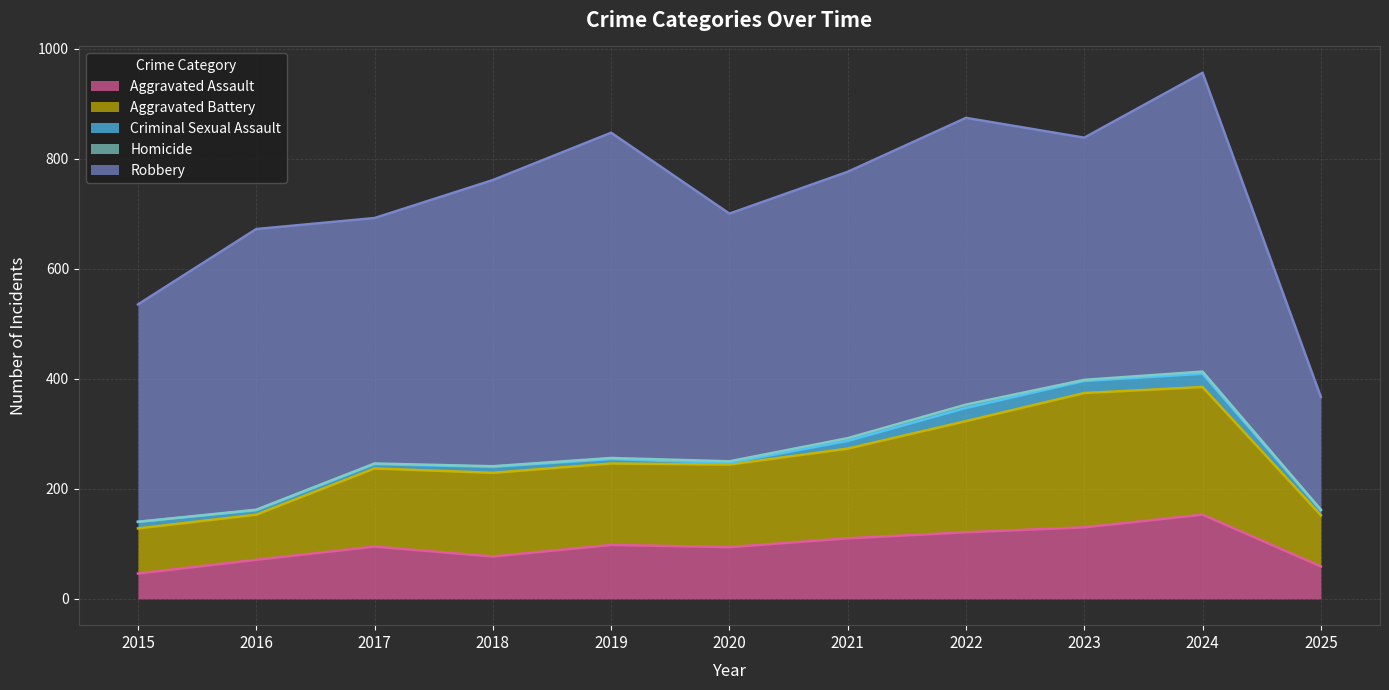

What are all the series names shown in the legend?

Aggravated Assault, Aggravated Battery, Criminal Sexual Assault, Homicide, Robbery